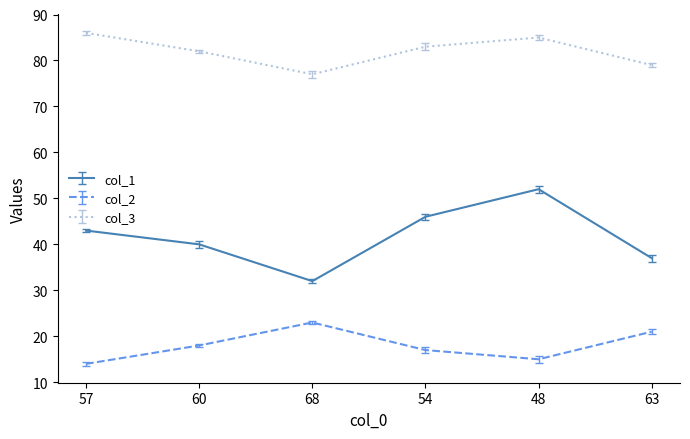

What position from the left is 60?

2